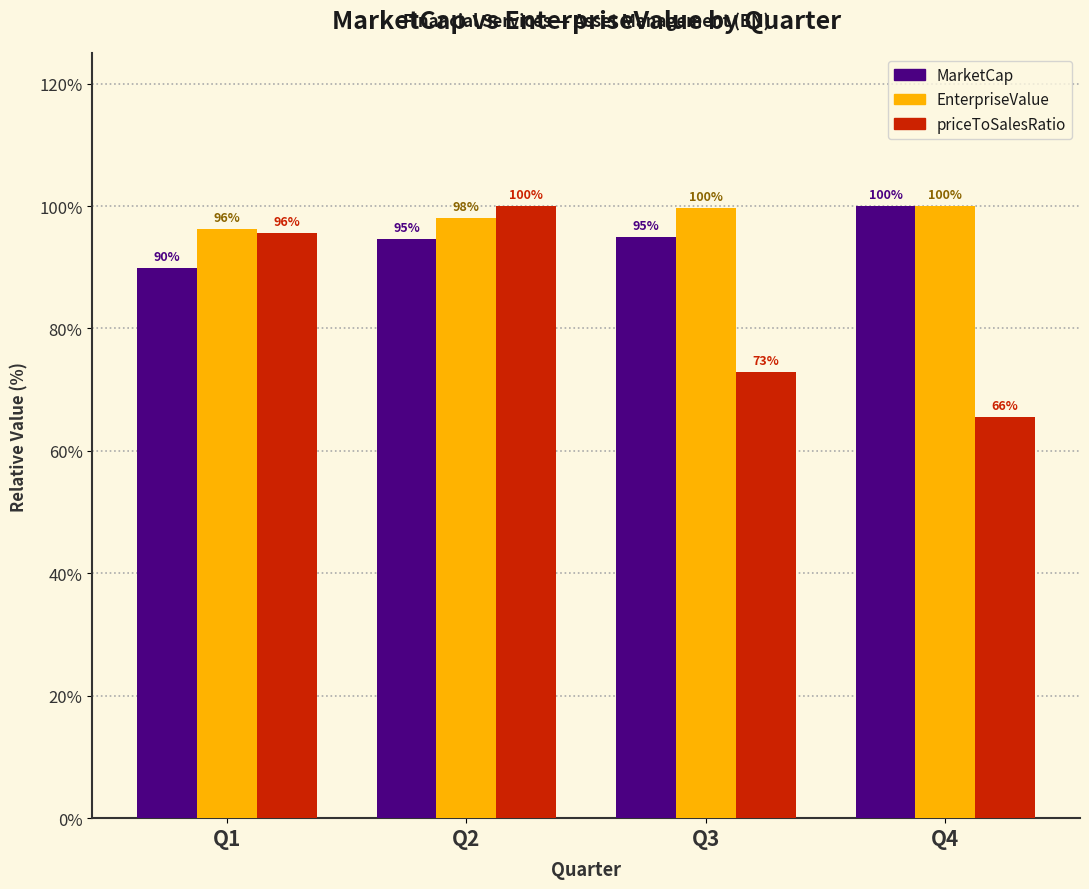

How many data points in priceToSalesRatio are less than 95?

2